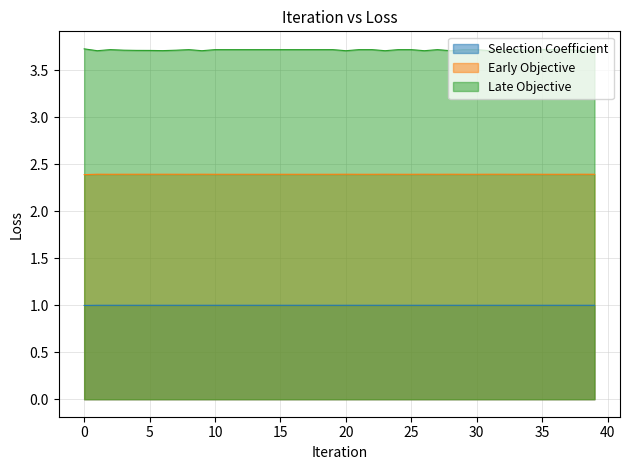

Which series has the largest total across all categories?

Late Objective